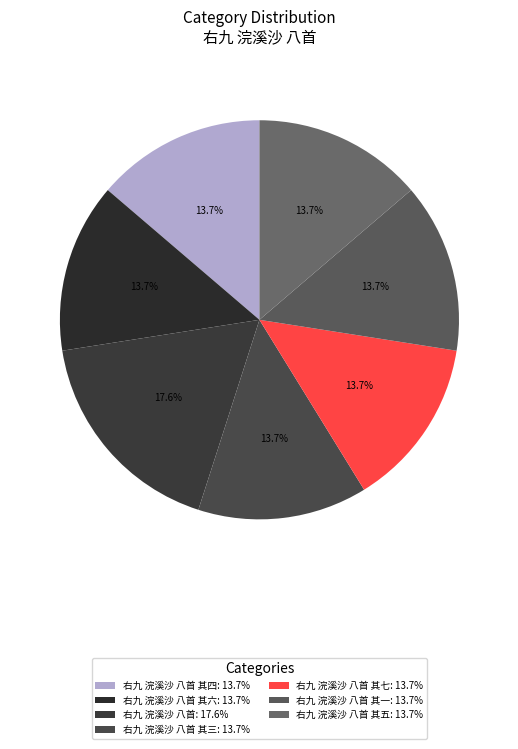

How many segments does this pie chart have?

7